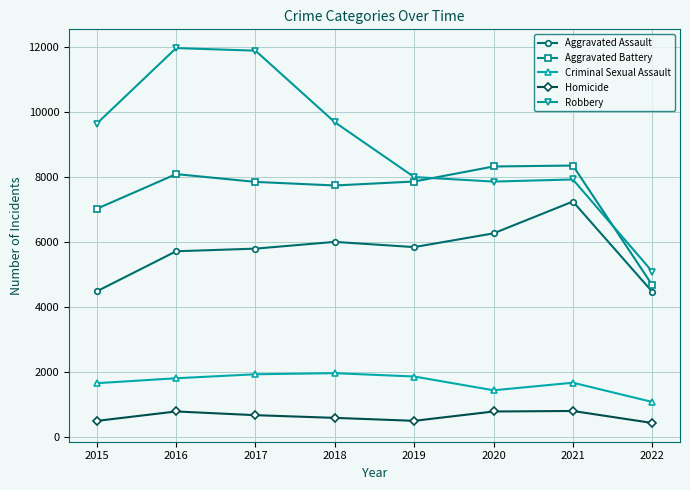

True or false: Aggravated Battery has more than 0 interior local peaks.

True